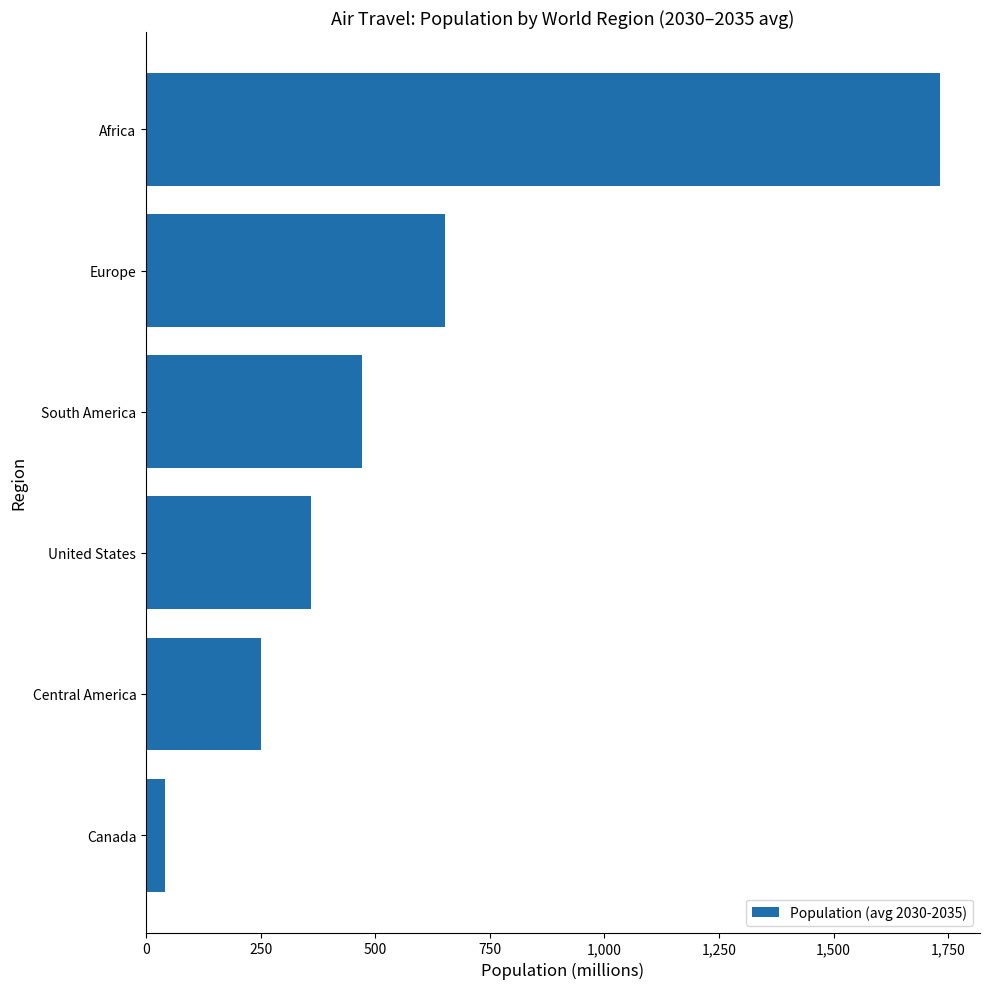

The chart shows a value of 131.4 at United States. True or false?

False